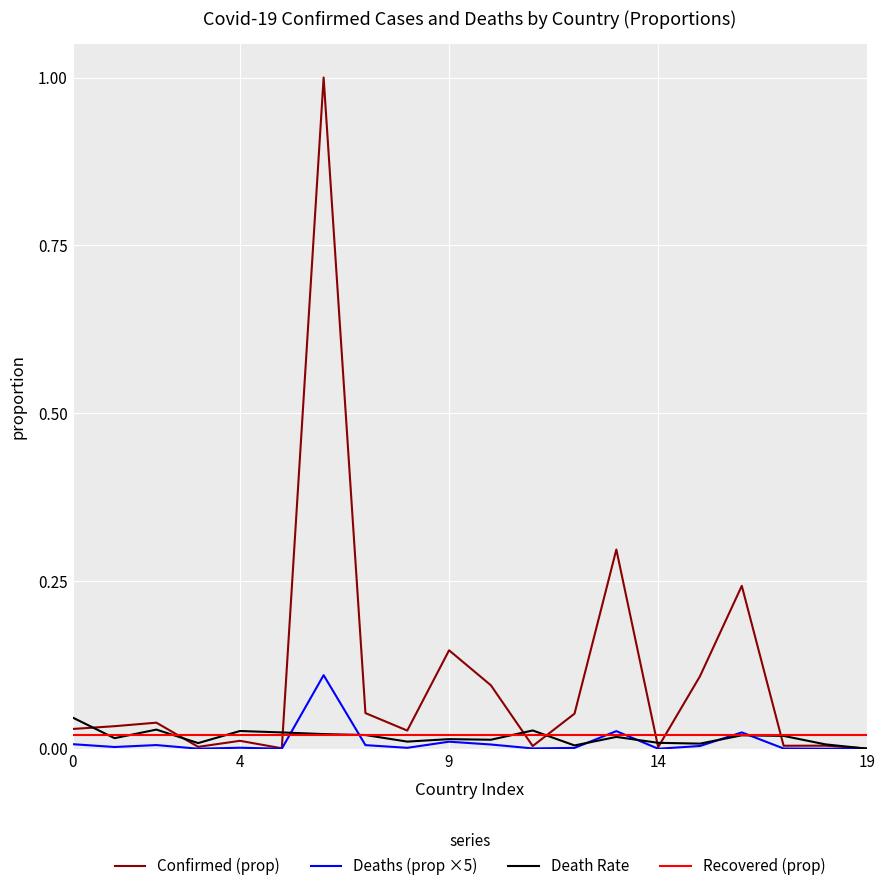

Which series has the largest range (max minus min)?

Confirmed (prop)